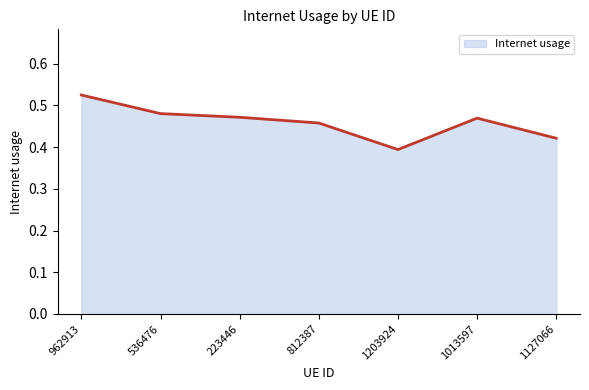

True or false: there are more than 2 points higher than both neighbors.

False